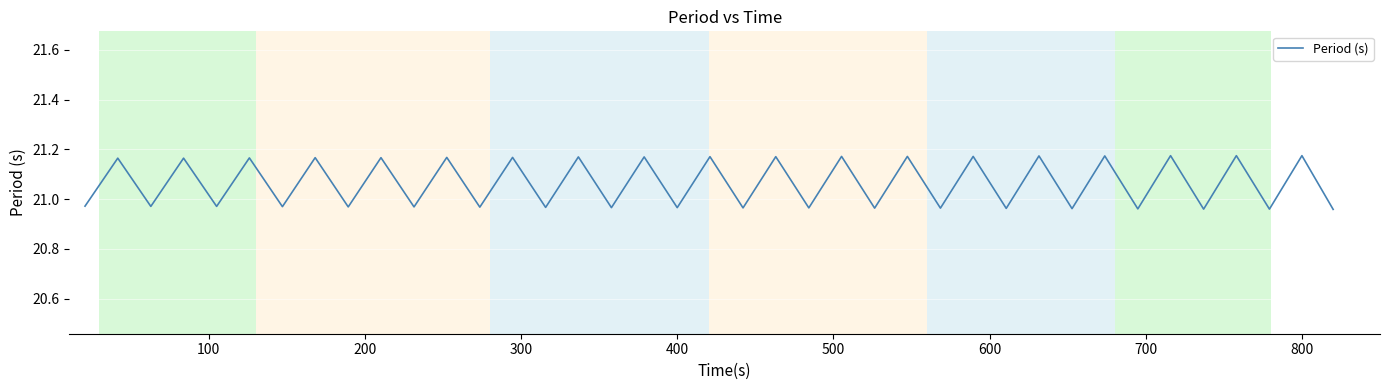

What is the smallest value displayed?

21.0